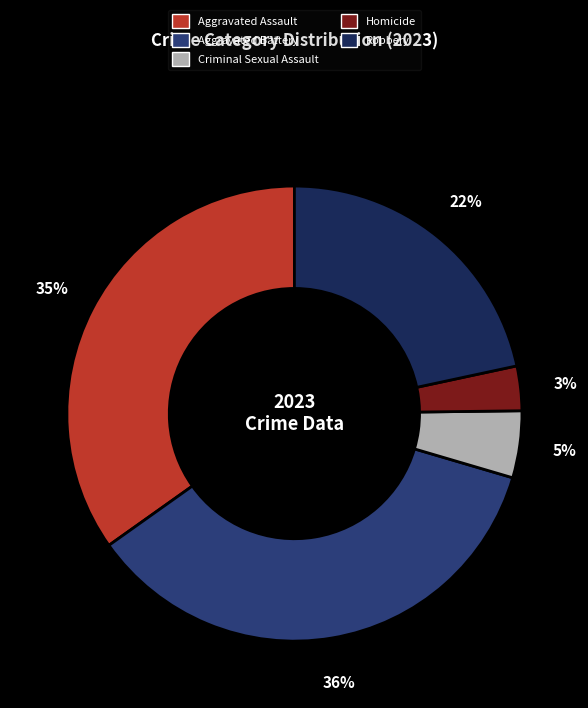

Which category has the biggest portion of the pie?

Aggravated Battery